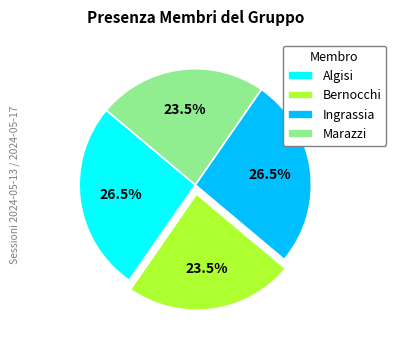

The Algisi slice represents 77% of the pie. True or false?

False